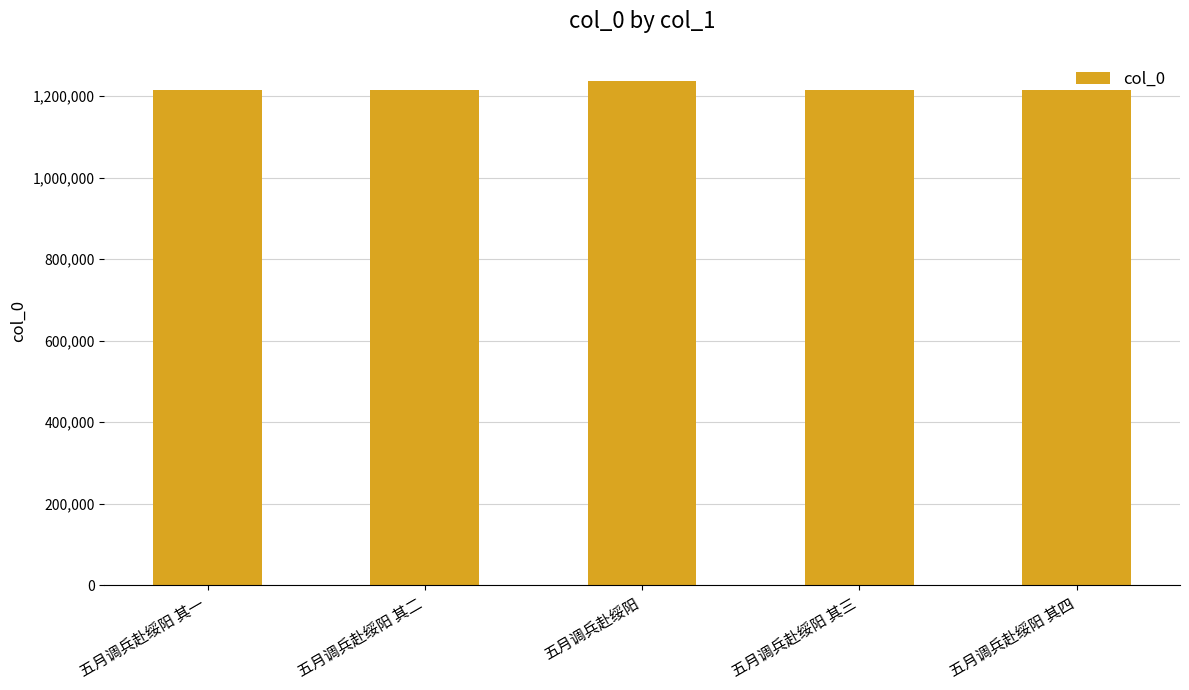

Approximately how many times larger is the value at 五月调兵赴绥阳 其四 compared to 五月调兵赴绥阳 其二?

1.0